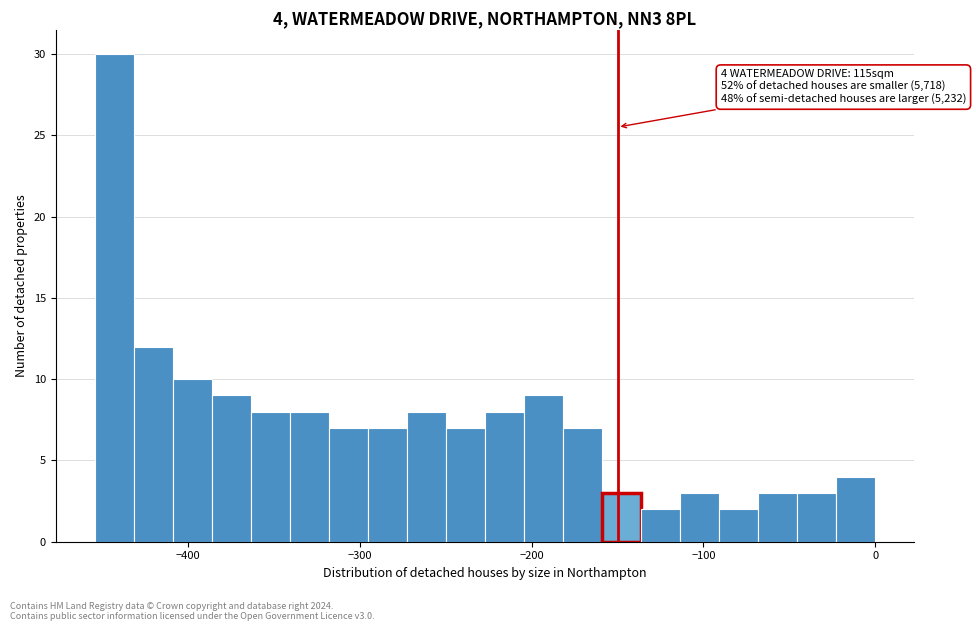

Read against the x-axis, roughly where is the centre of the tallest bar?

-440